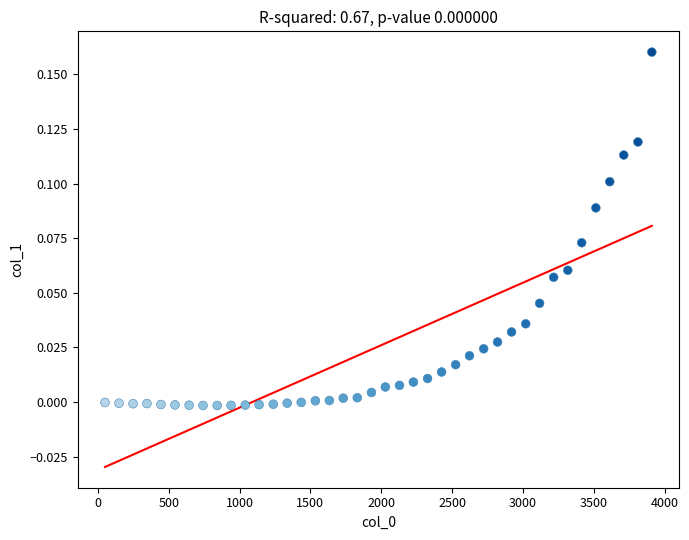

What is the range of X values (max minus min)?

3860.0